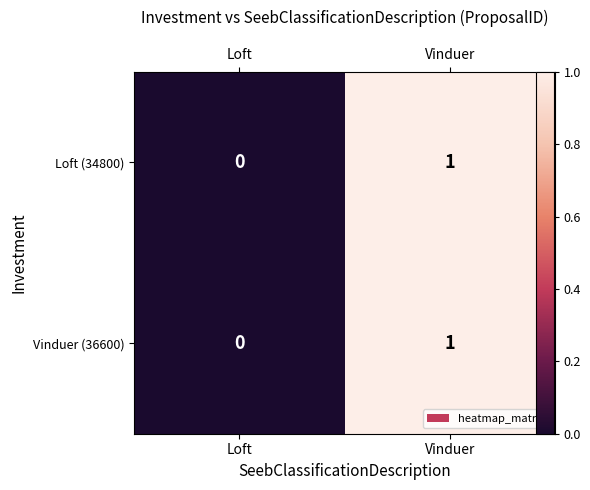

Between Loft and Vinduer, which is larger?

Vinduer